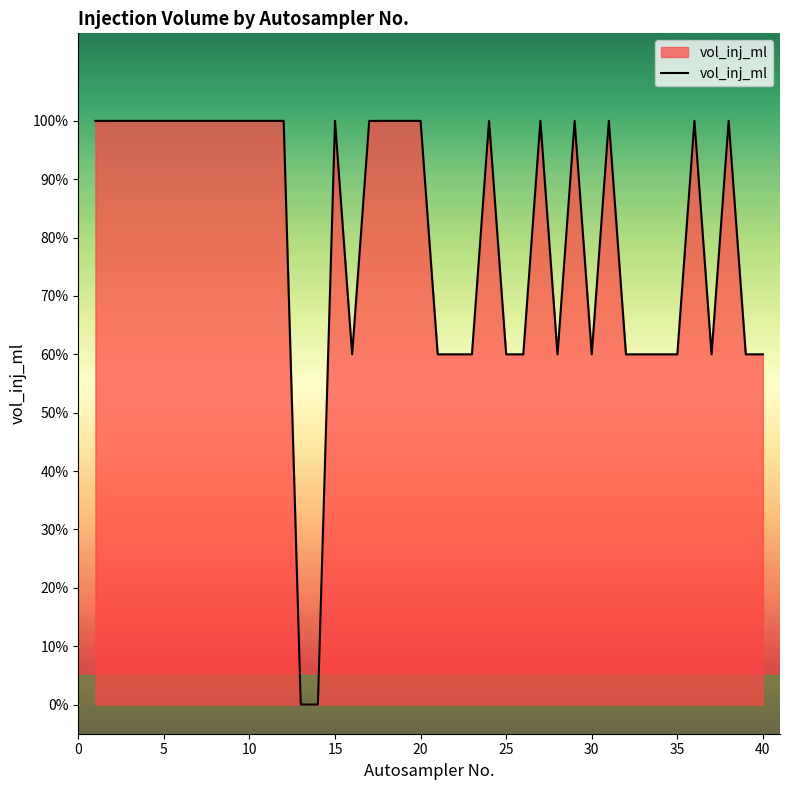

Is this an area chart (filled region under the line)?

Yes